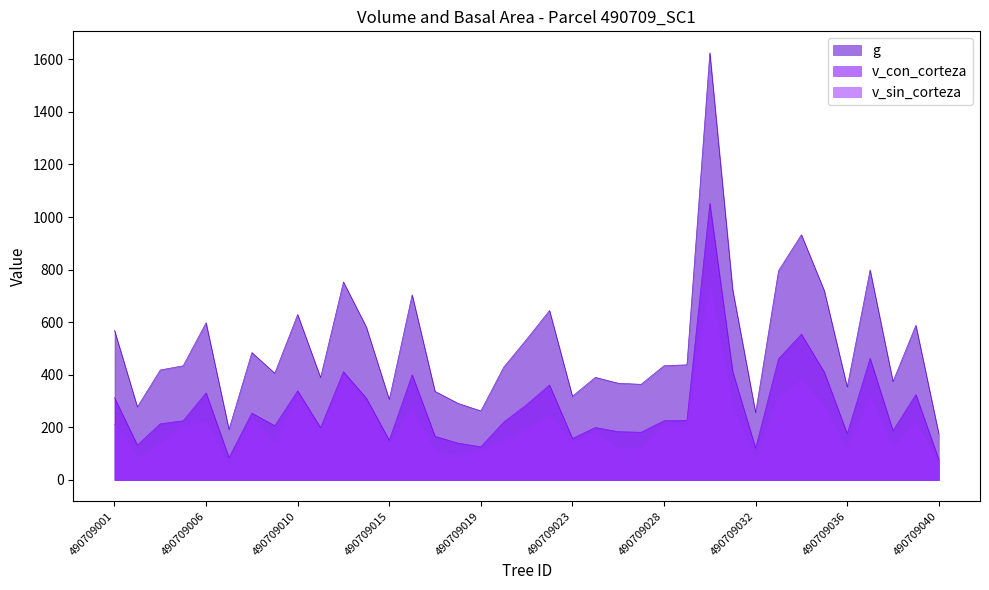

What is the sum of all v_sin_corteza values?

7735.7